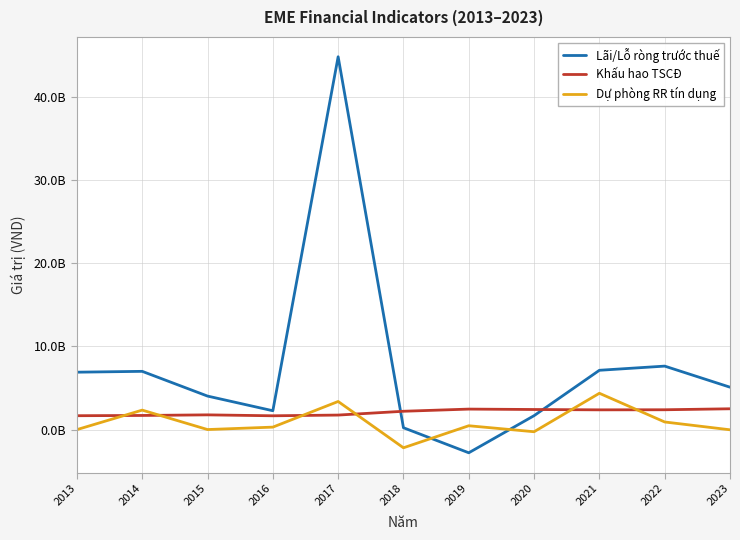

Which category has the highest value across all series?

2017